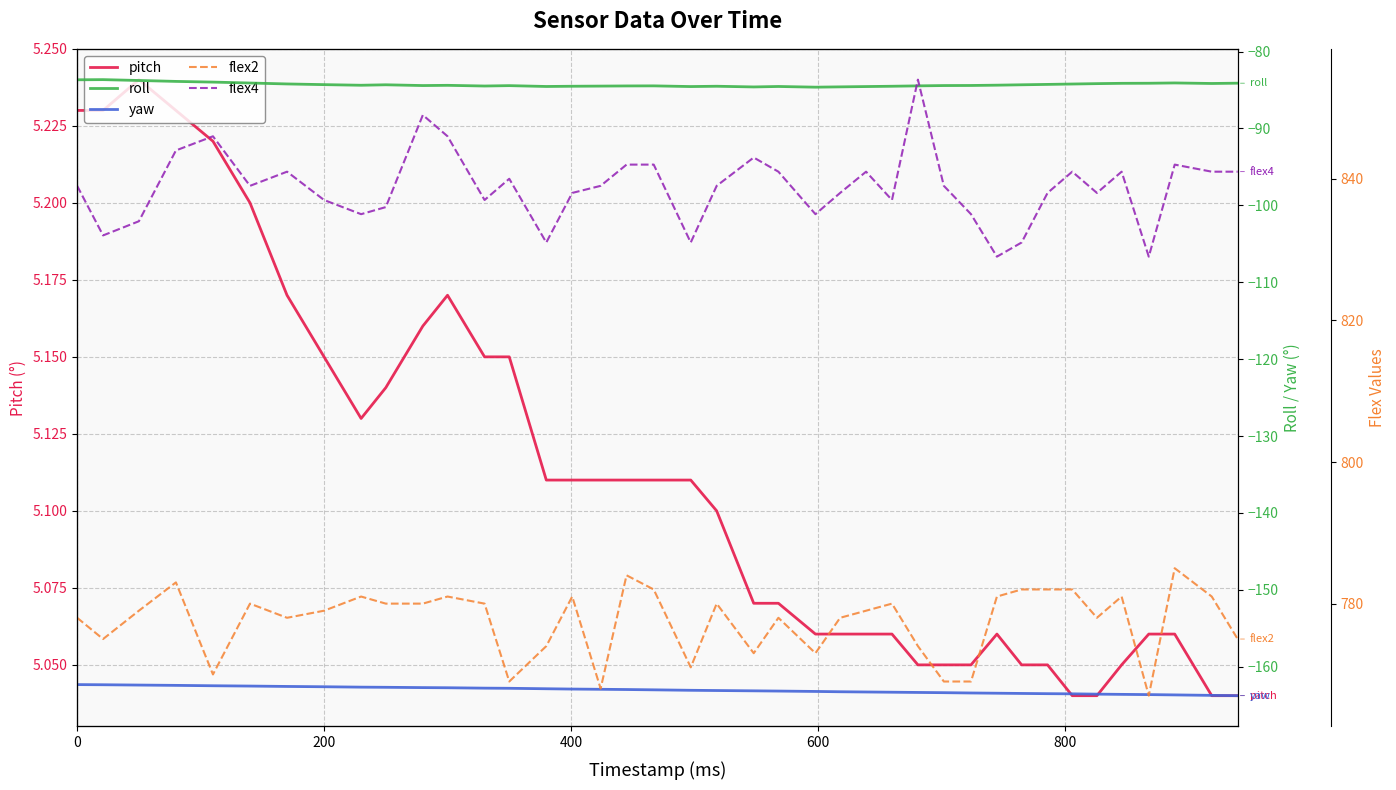

What is the difference between the maximum and minimum values in the pitch series?

0.2